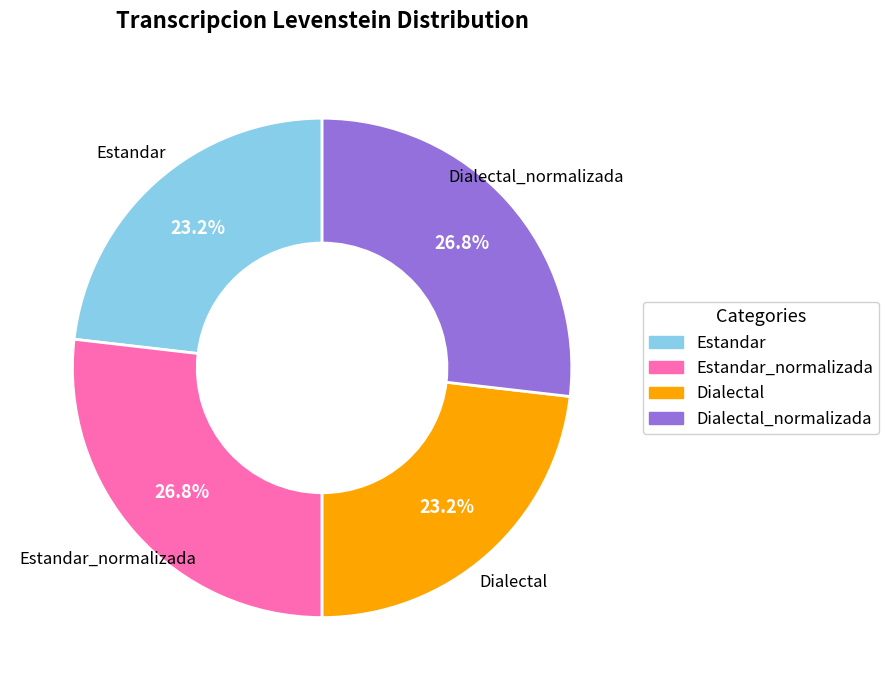

Is there any slice that represents more than half of the pie?

No